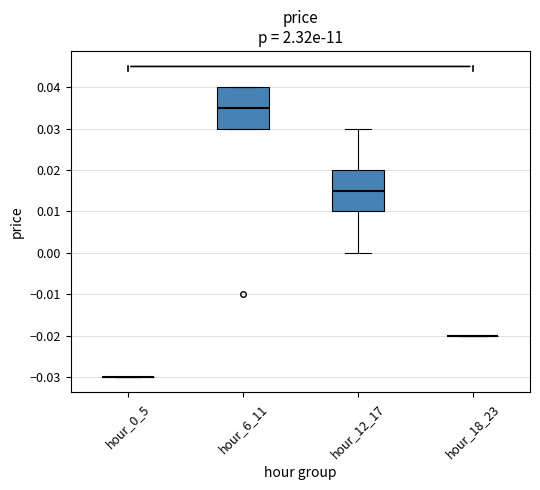

Reading left to right, transcribe this box plot: for each box, give where its median line is, the range the box spans, and where its two whiskers end, as read against the y-axis. The values are not printed on the chart, so give them approximately, as read against the axis.

hour_0_5: box collapsed to a line at -0.030, whiskers -0.030 to -0.030
hour_6_11: median 0.035, box 0.030 to 0.040, whiskers 0.030 to 0.040
hour_12_17: median 0.015, box 0.010 to 0.020, whiskers 0.000 to 0.030
hour_18_23: box collapsed to a line at -0.020, whiskers -0.020 to -0.020